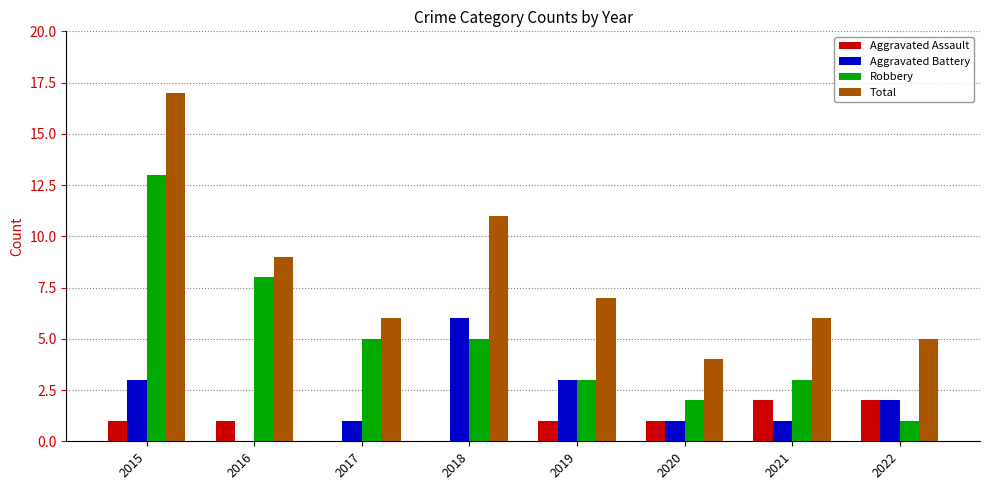

What is the highest value of the Aggravated Battery series?

6